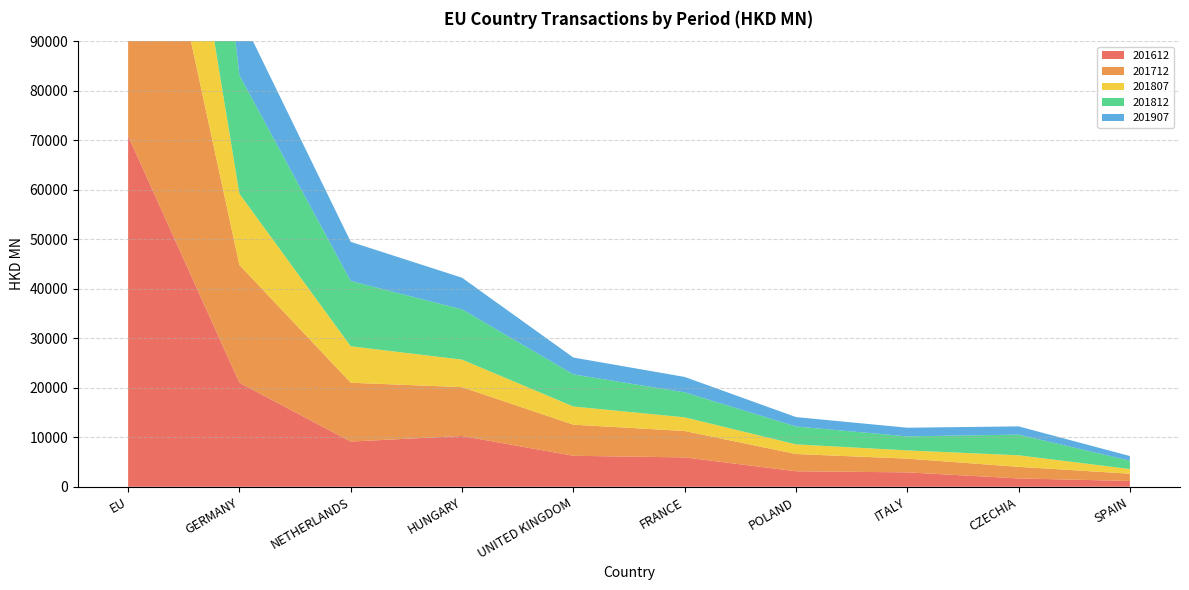

Reading right to left, transcribe all the data shown in this chart.

201612: SPAIN=1175.7	CZECHIA=1686.5	ITALY=2912.2	POLAND=3136.4	FRANCE=5932.4	UNITED KINGDOM=6259.3	HUNGARY=10263.8	NETHERLANDS=9132.0	GERMANY=21005.3	EU=70889.4
201712: SPAIN=1465.1	CZECHIA=2339.1	ITALY=2773.0	POLAND=3484.1	FRANCE=5330.8	UNITED KINGDOM=6285.4	HUNGARY=9862.3	NETHERLANDS=11884.1	GERMANY=23808.0	EU=77651.6
201807: SPAIN=945.2	CZECHIA=2332.5	ITALY=1662.1	POLAND=1942.3	FRANCE=2764.7	UNITED KINGDOM=3668.1	HUNGARY=5555.2	NETHERLANDS=7360.1	GERMANY=14376.5	EU=47343.8
201812: SPAIN=1681.2	CZECHIA=4175.2	ITALY=2836.7	POLAND=3613.3	FRANCE=5048.4	UNITED KINGDOM=6484.0	HUNGARY=10155.1	NETHERLANDS=13183.8	GERMANY=23925.1	EU=82743.3
201907: SPAIN=941.4	CZECHIA=1662.7	ITALY=1745.2	POLAND=1901.4	FRANCE=3107.9	UNITED KINGDOM=3405.2	HUNGARY=6385.3	NETHERLANDS=7911.2	GERMANY=12498.7	EU=45593.1